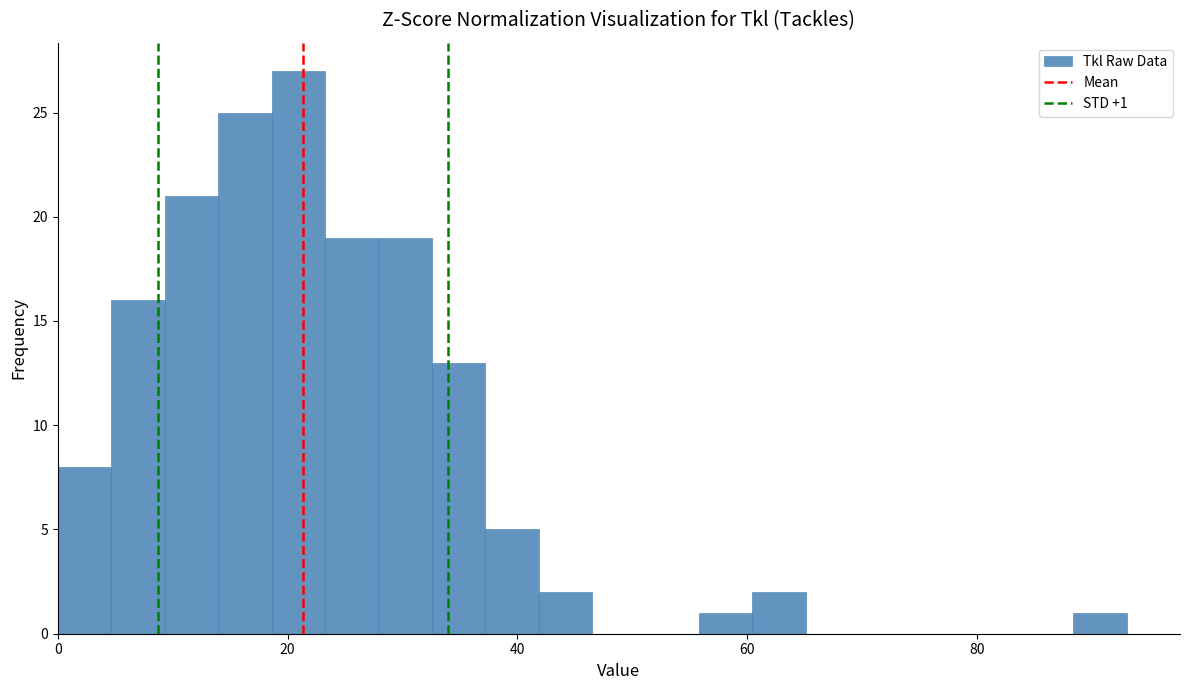

Read against the x-axis, roughly where is the centre of the tallest bar?

20